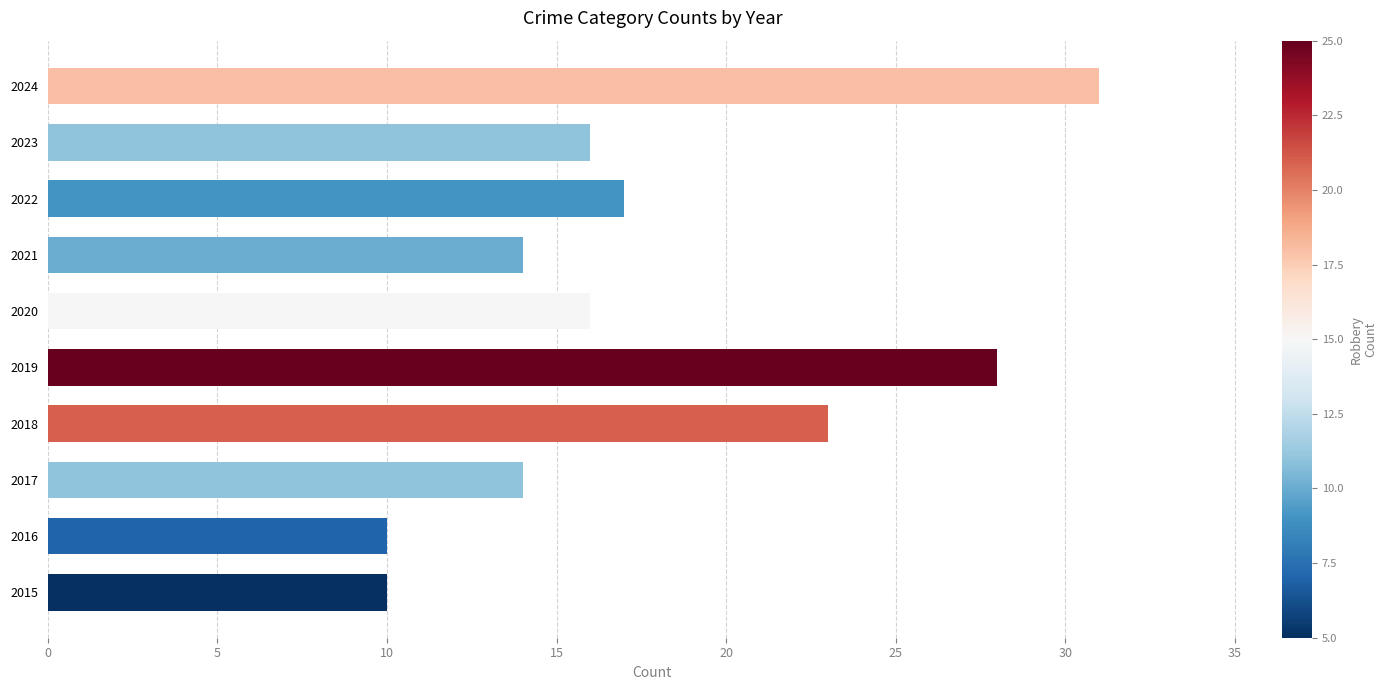

Does the chart contain stacked bars?

No